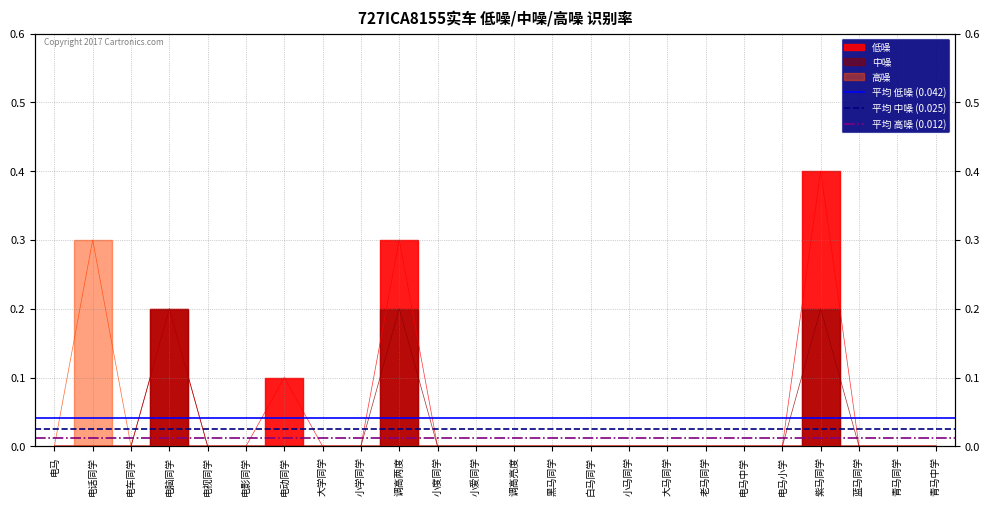

Which category has the lowest value in the 平均 高噪 (0.012) series?

电马